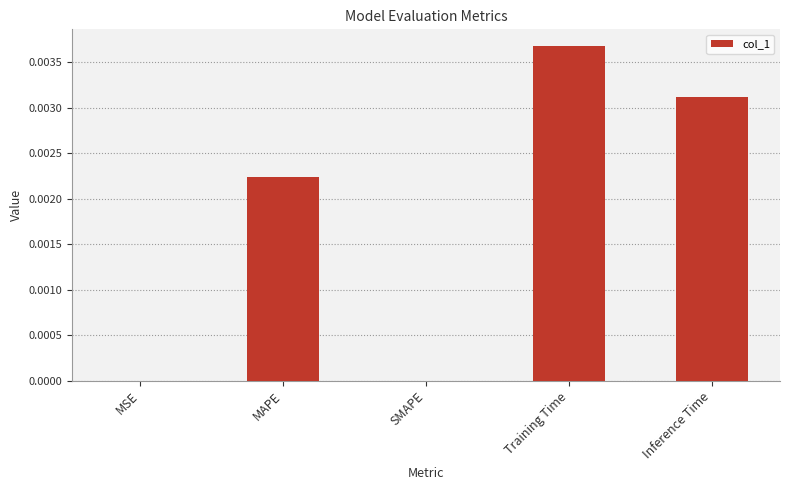

Count the number of data series in this chart.

1